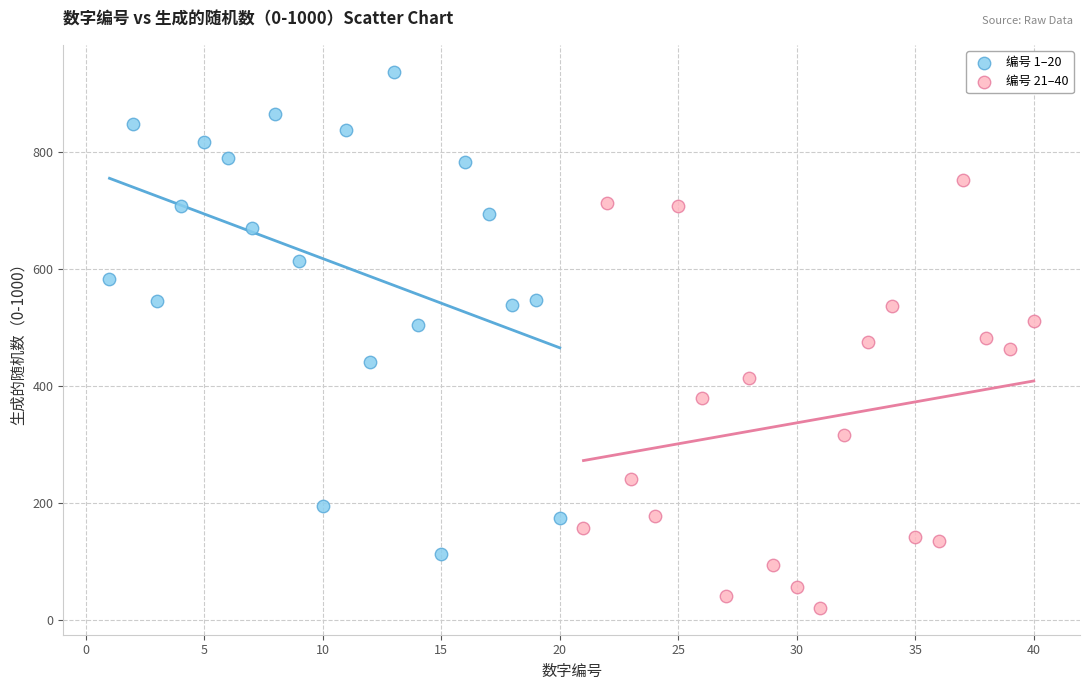

What are all the series names shown in the legend?

编号 1–20, 编号 21–40